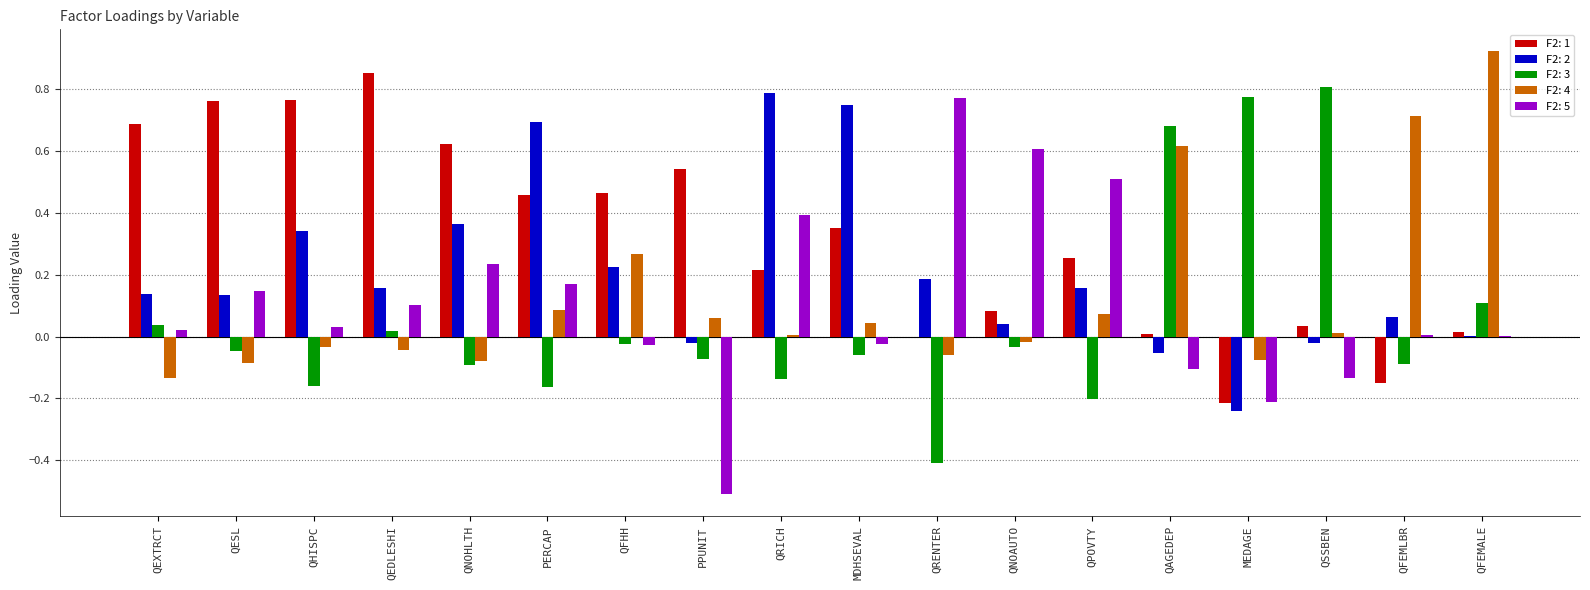

Which label corresponds to the largest value in the chart?

QFEMALE